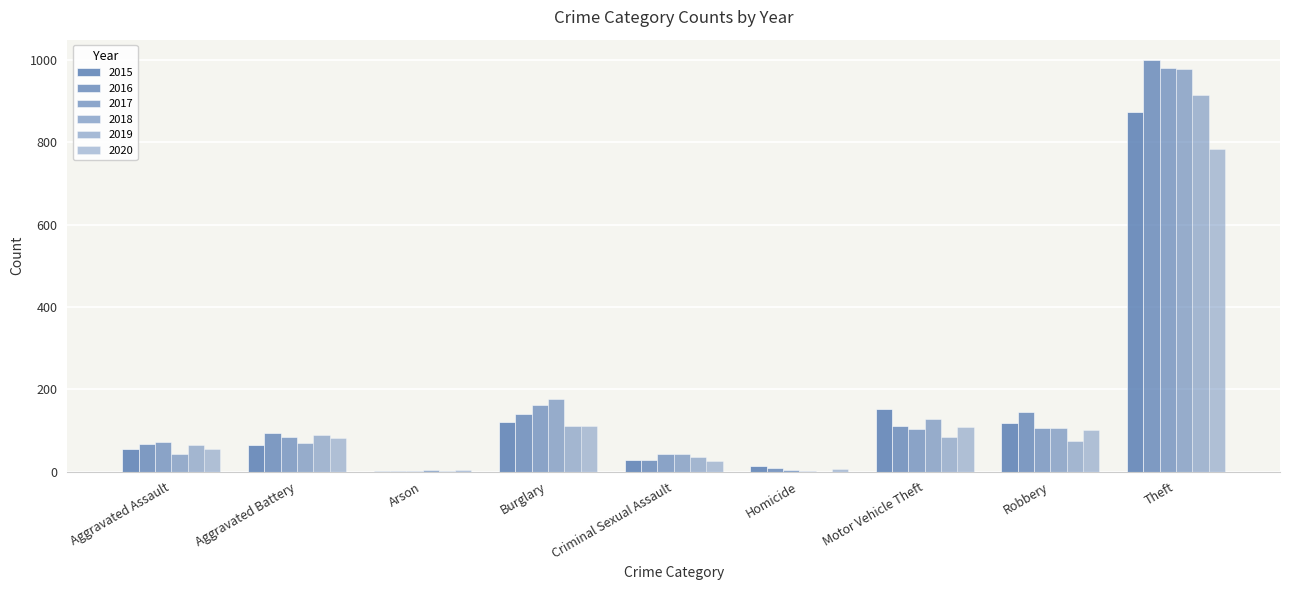

What is the label of the 1st bar from the right?

Theft